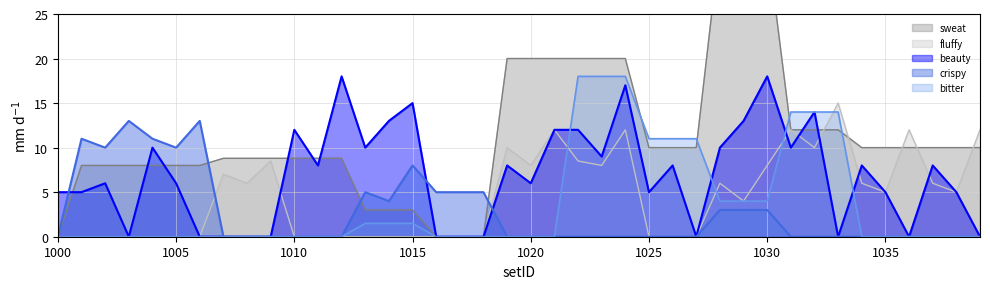

Where do beauty and fluffy first cross each other?

1009 and 1010